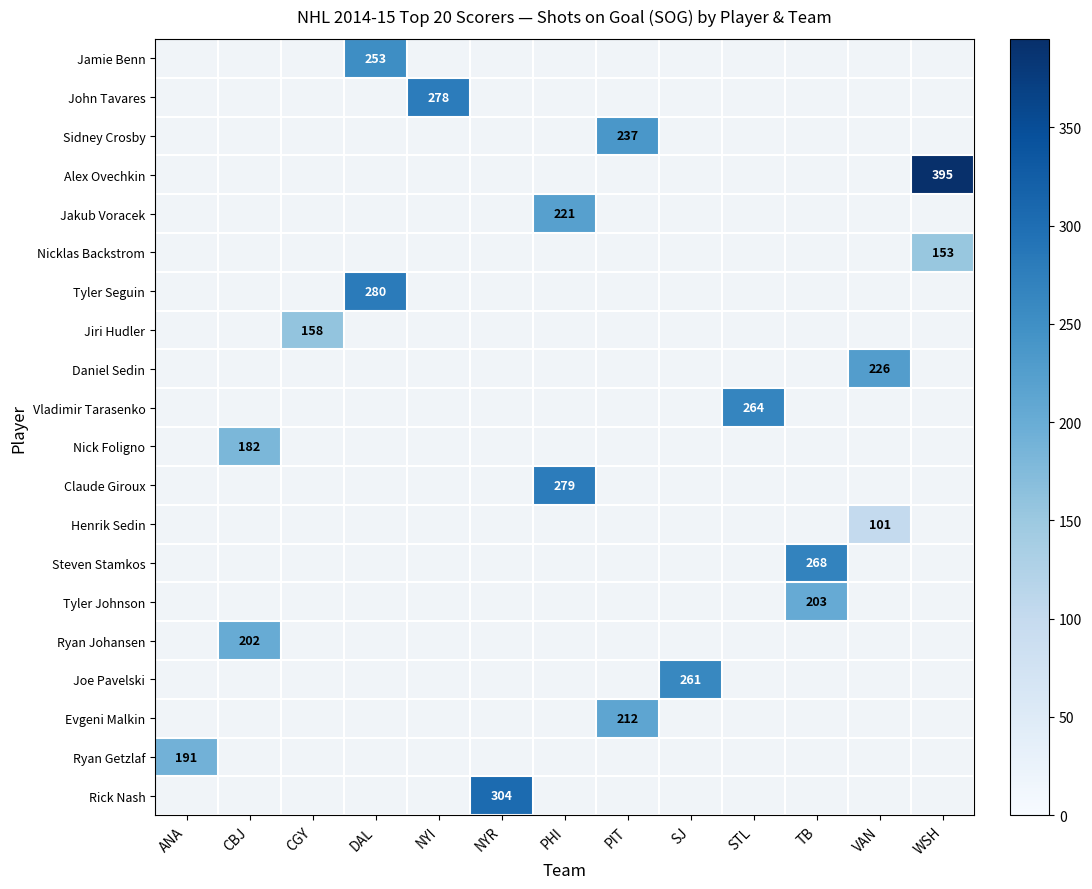

At which category does the chart reach its peak across all series?

WSH